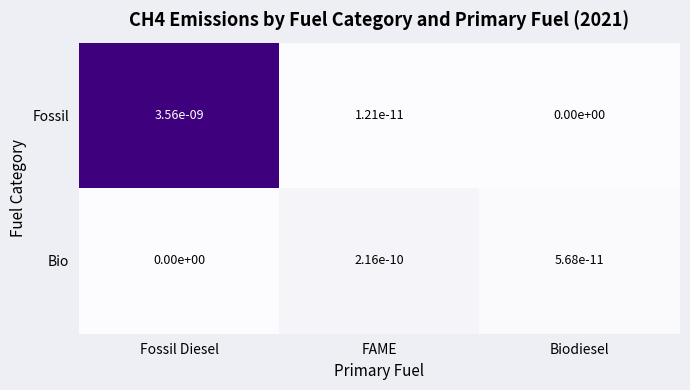

How many categories are shown in the chart?

3